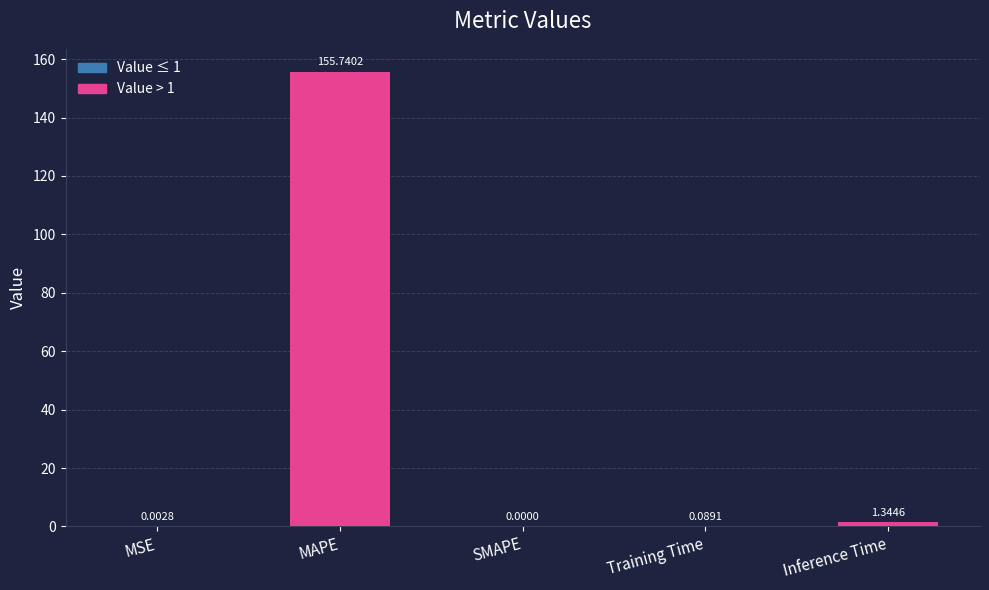

What is the change in value from MAPE to Inference Time?

-154.4